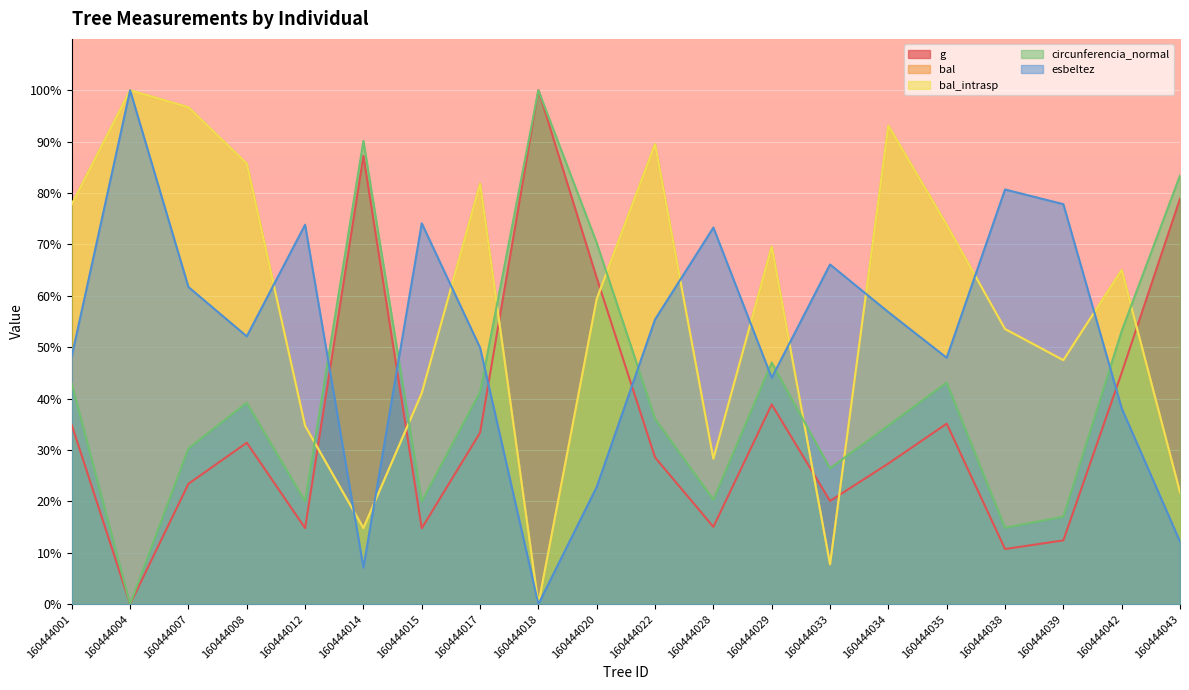

Reading left to right, transcribe all the data shown in this chart.

g: 160444001=34.9	160444004=0.0	160444007=23.4	160444008=31.4	160444012=14.8	160444014=87.2	160444015=14.8	160444017=33.4	160444018=100.0	160444020=63.5	160444022=28.6	160444028=15.0	160444029=38.9	160444033=20.1	160444034=27.4	160444035=35.1	160444038=10.7	160444039=12.4	160444042=45.0	160444043=78.9
bal: 160444001=77.8	160444004=100.0	160444007=96.7	160444008=85.7	160444012=34.7	160444014=14.8	160444015=41.1	160444017=81.8	160444018=0.0	160444020=59.4	160444022=89.5	160444028=28.3	160444029=69.6	160444033=7.7	160444034=93.1	160444035=73.8	160444038=53.5	160444039=47.5	160444042=65.0	160444043=21.8
bal_intrasp: 160444001=77.8	160444004=100.0	160444007=96.7	160444008=85.7	160444012=34.7	160444014=14.8	160444015=41.1	160444017=81.8	160444018=0.0	160444020=59.4	160444022=89.5	160444028=28.3	160444029=69.6	160444033=7.7	160444034=93.1	160444035=73.8	160444038=53.5	160444039=47.5	160444042=65.0	160444043=21.8
circunferencia_normal: 160444001=42.9	160444004=0.0	160444007=30.3	160444008=39.2	160444012=20.0	160444014=90.1	160444015=20.0	160444017=41.3	160444018=100.0	160444020=70.3	160444022=36.1	160444028=20.3	160444029=47.0	160444033=26.4	160444034=34.8	160444035=43.1	160444038=14.9	160444039=17.0	160444042=53.1	160444043=83.4
esbeltez: 160444001=48.3	160444004=100.0	160444007=61.7	160444008=52.1	160444012=73.8	160444014=7.1	160444015=74.1	160444017=49.9	160444018=0.0	160444020=22.8	160444022=55.4	160444028=73.3	160444029=44.0	160444033=66.1	160444034=56.8	160444035=47.9	160444038=80.7	160444039=77.8	160444042=38.1	160444043=12.2